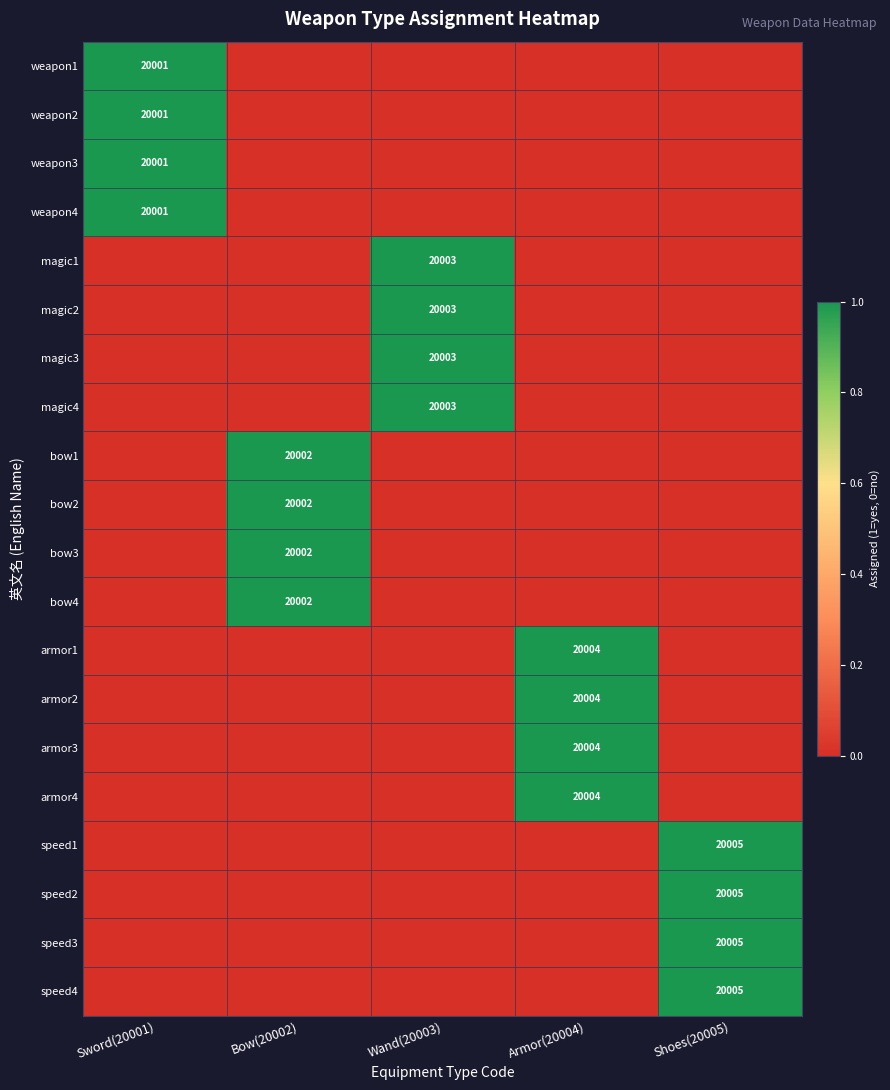

Is it true that weapon1 equals 34262 at Sword(20001)?

False